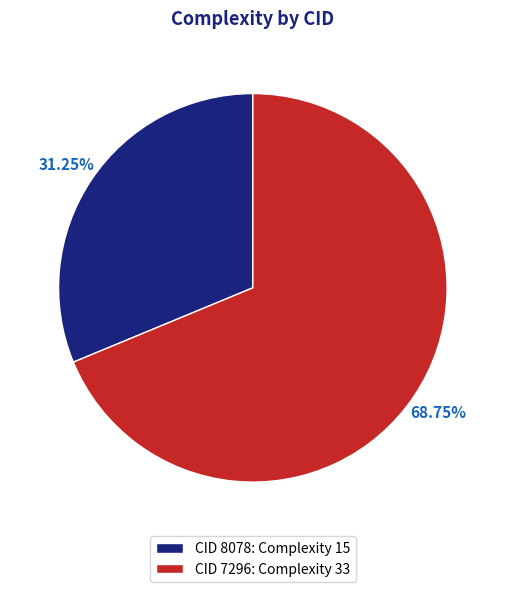

Do CID 7296: Complexity 33 and CID 8078: Complexity 15 together represent more than half of the pie?

Yes